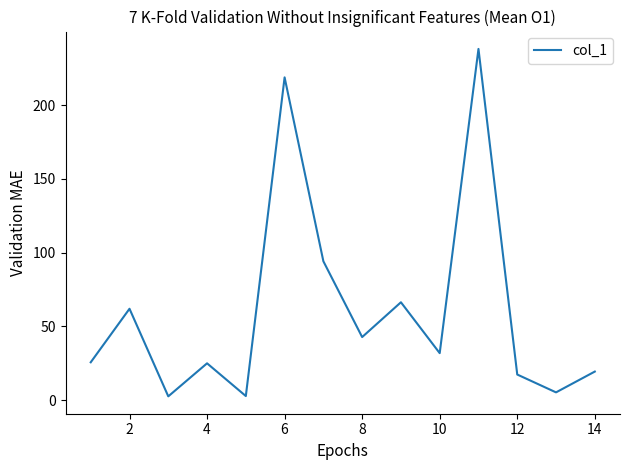

How many values exceed 31?

7